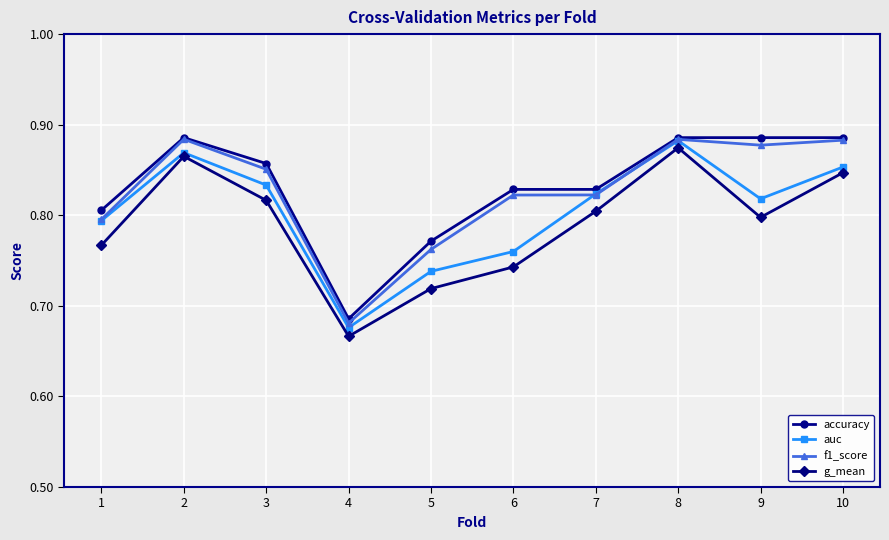

Which series has the largest total across all categories?

accuracy